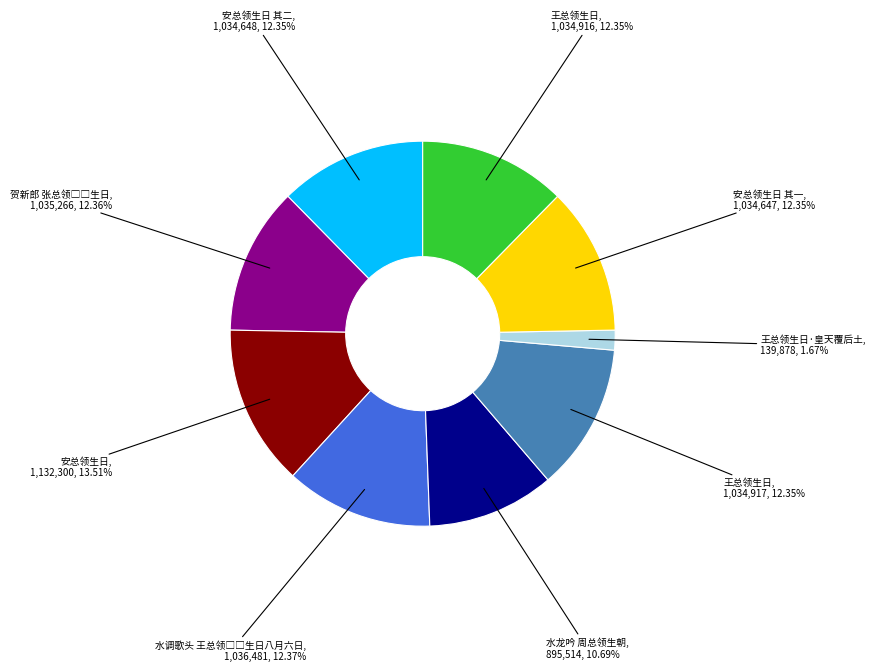

Does any single category account for the majority?

No